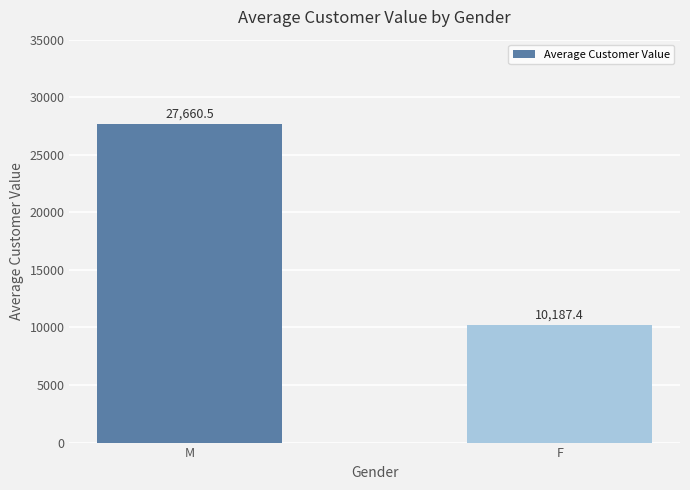

Reading left to right, extract all data points from this chart.

27660.5	10187.4